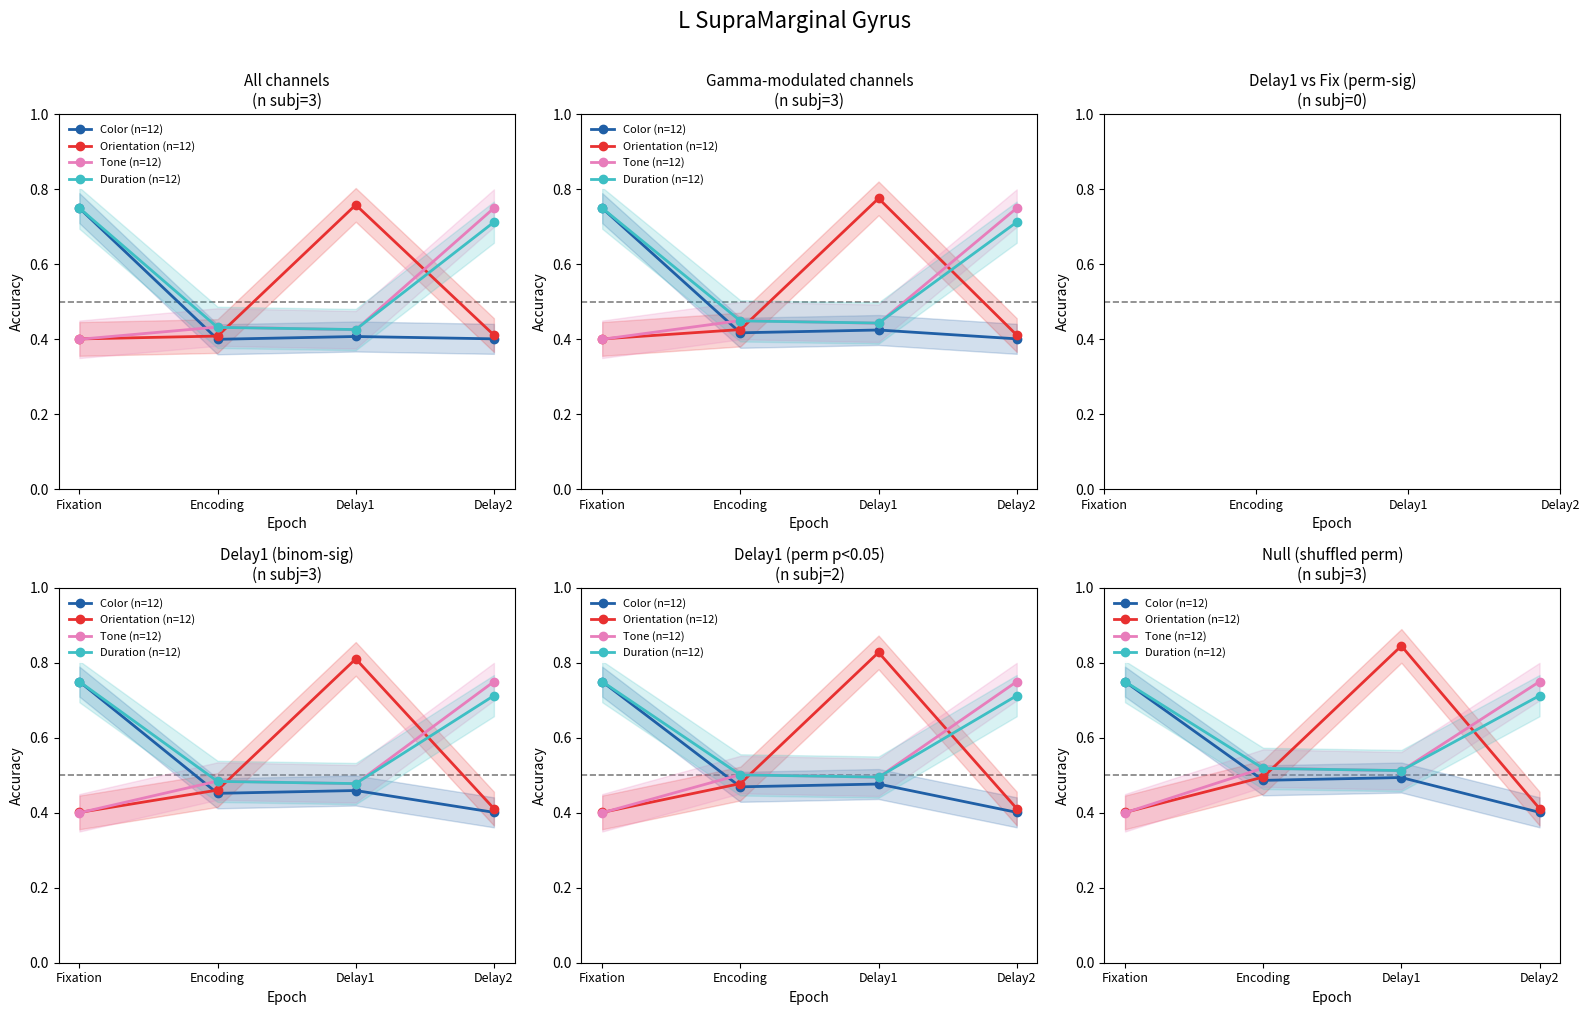

Between Encoding and Fixation, which is larger?

Fixation